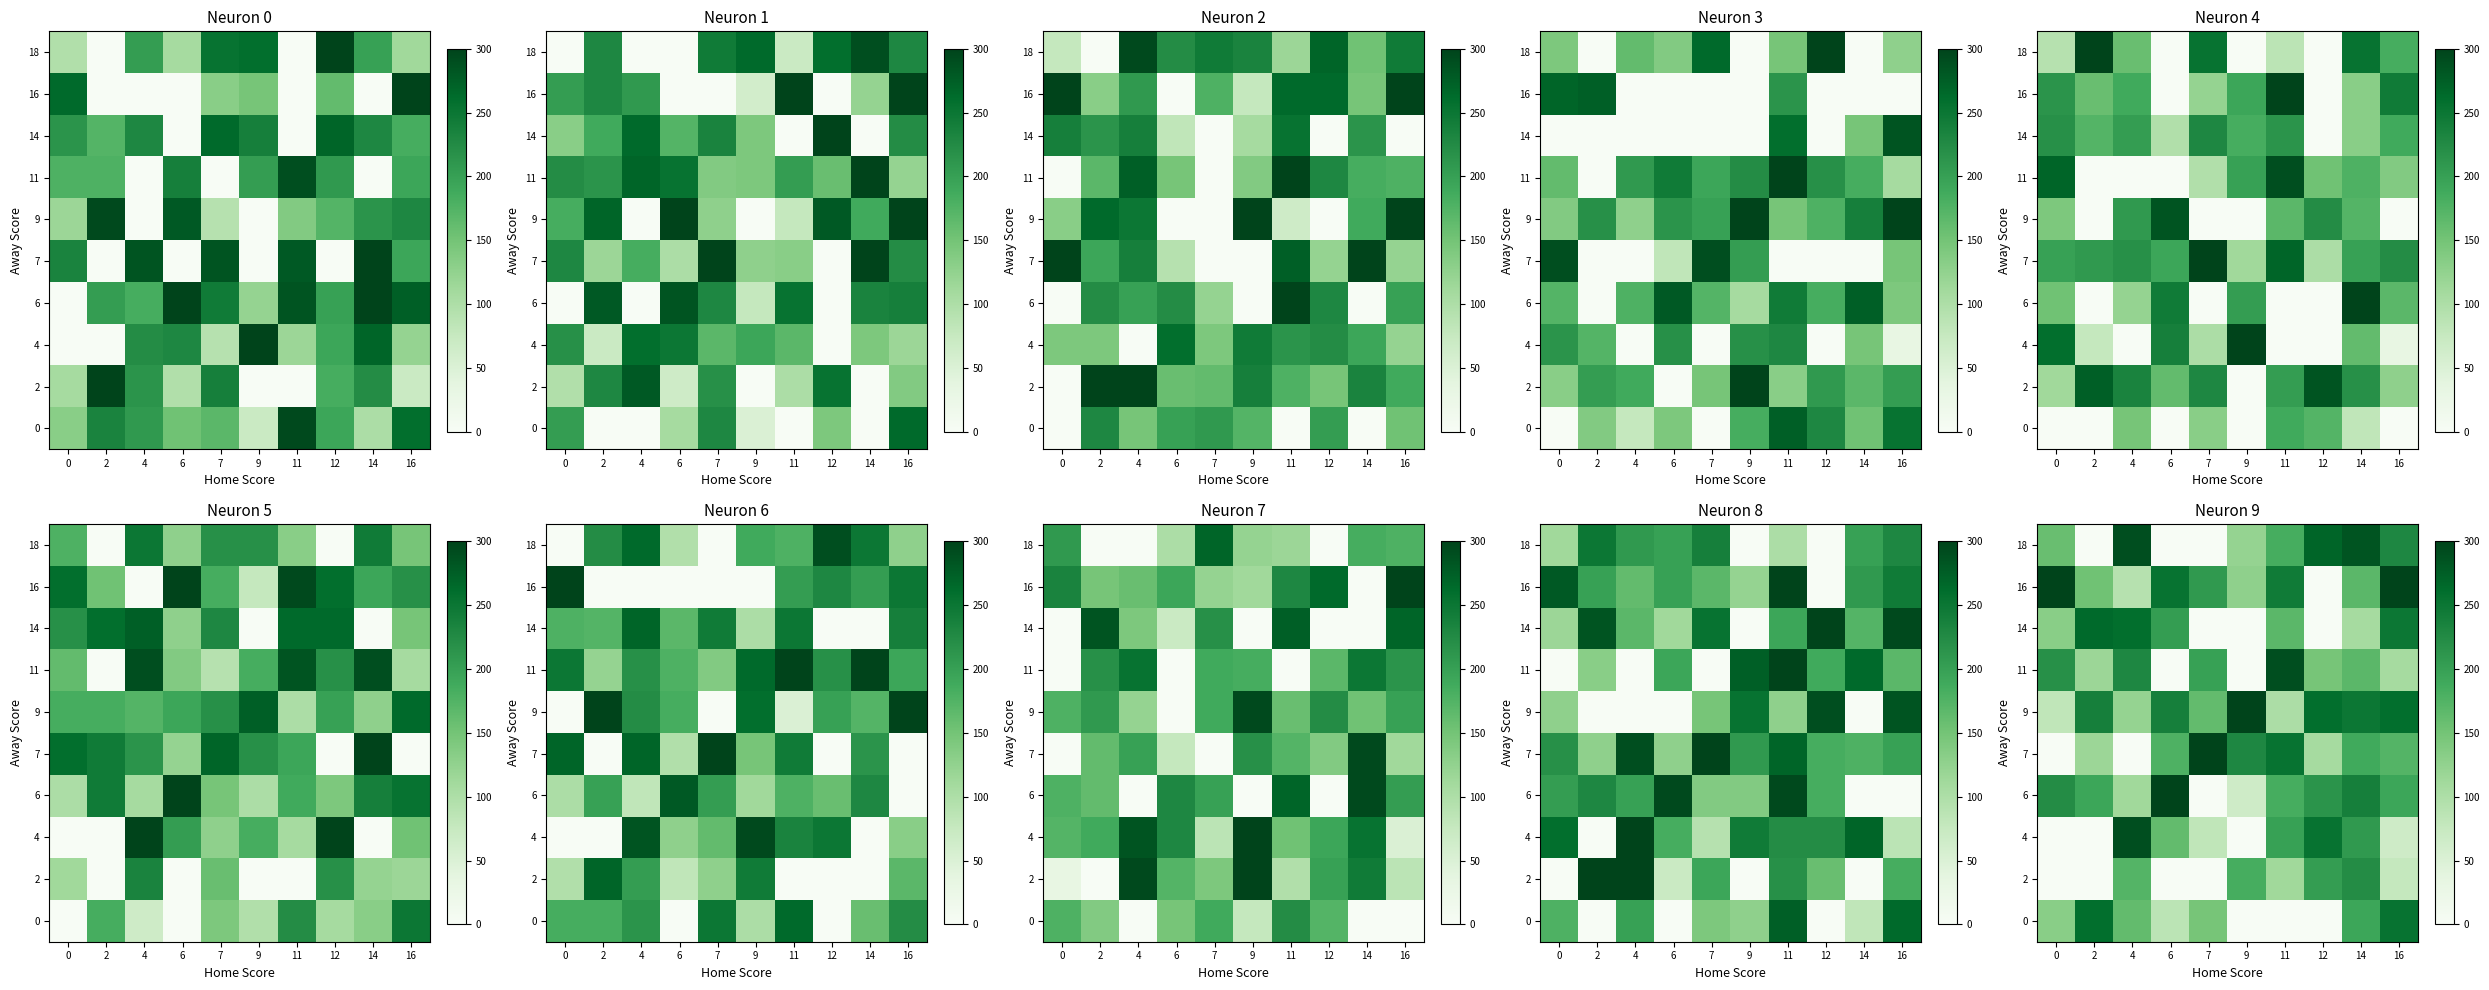

What is the total value across all series at 9?

202